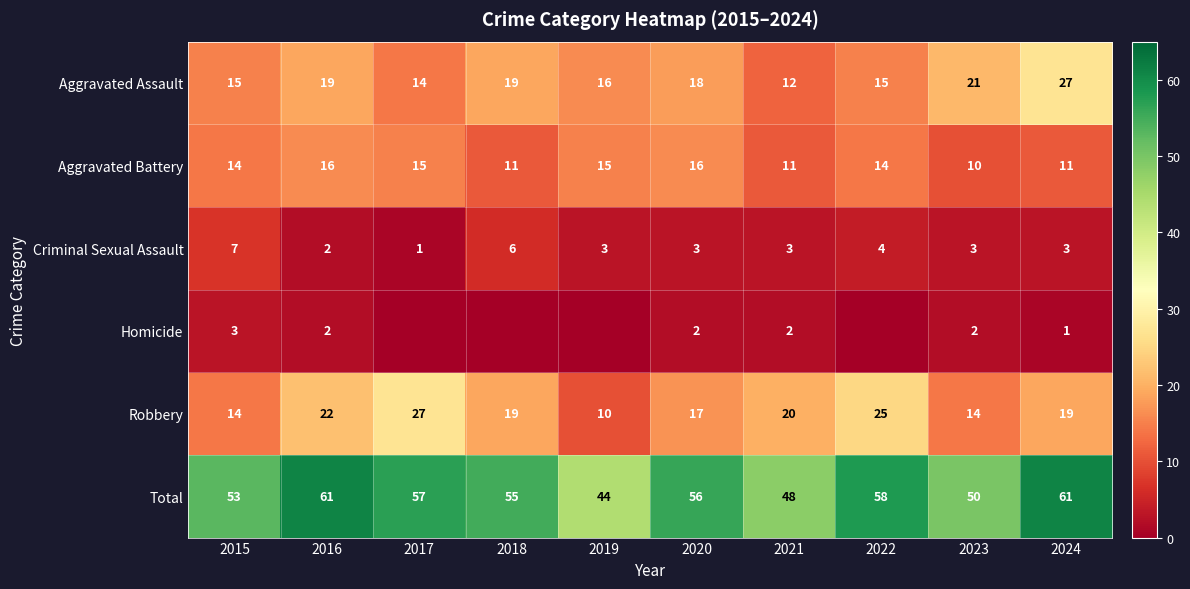

Is the value of Aggravated Assault at 2016 greater than the value of Robbery at 2020?

Yes